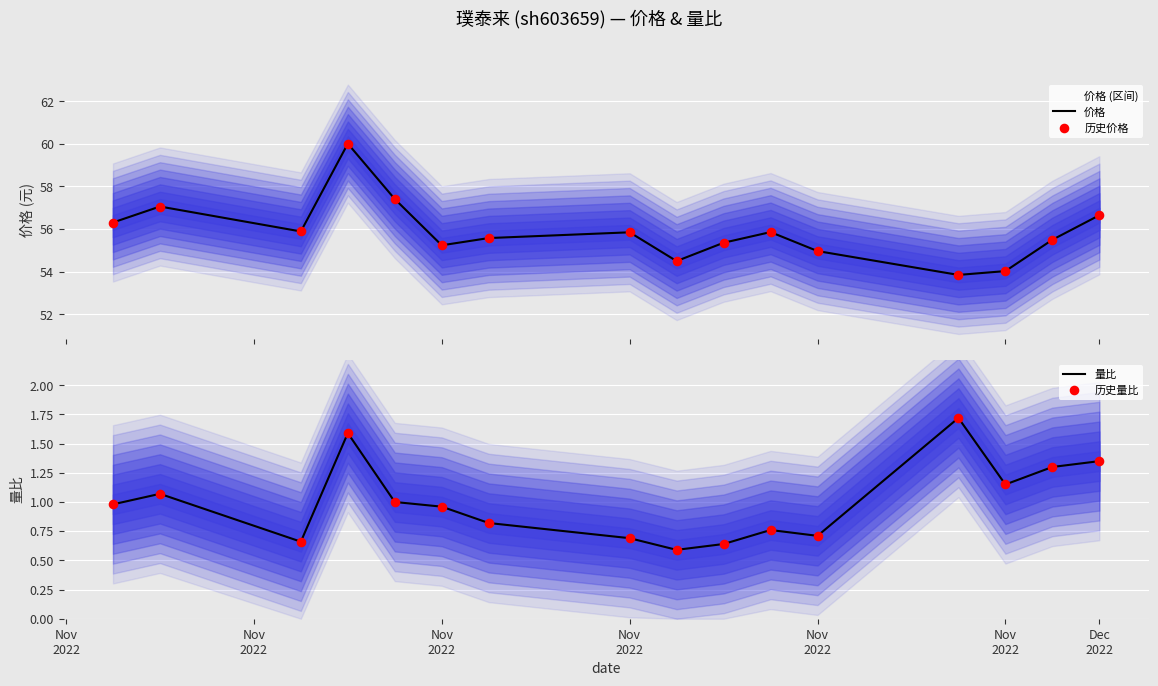

At which category is the sum across all series the highest?

Nov
2022